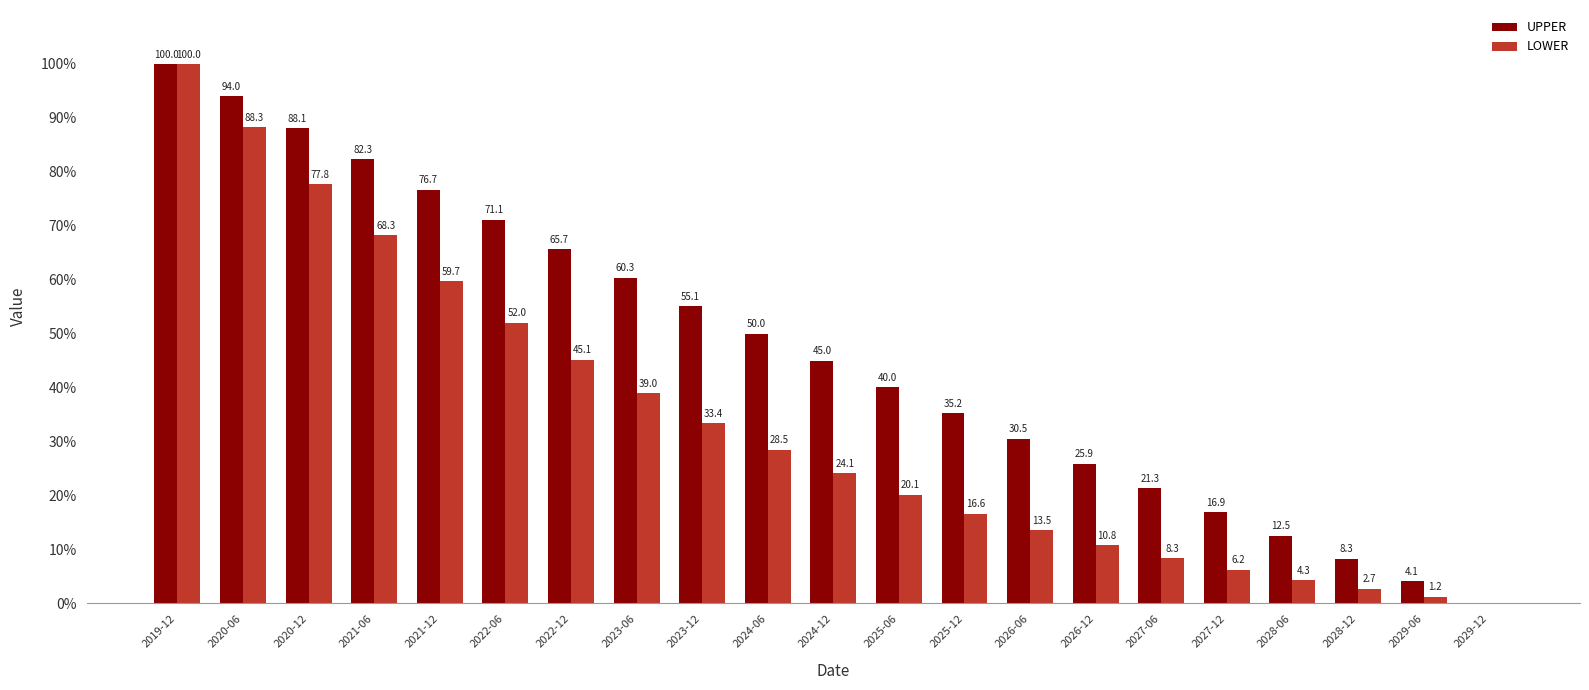

At which label does LOWER first exceed 24?

2019-12